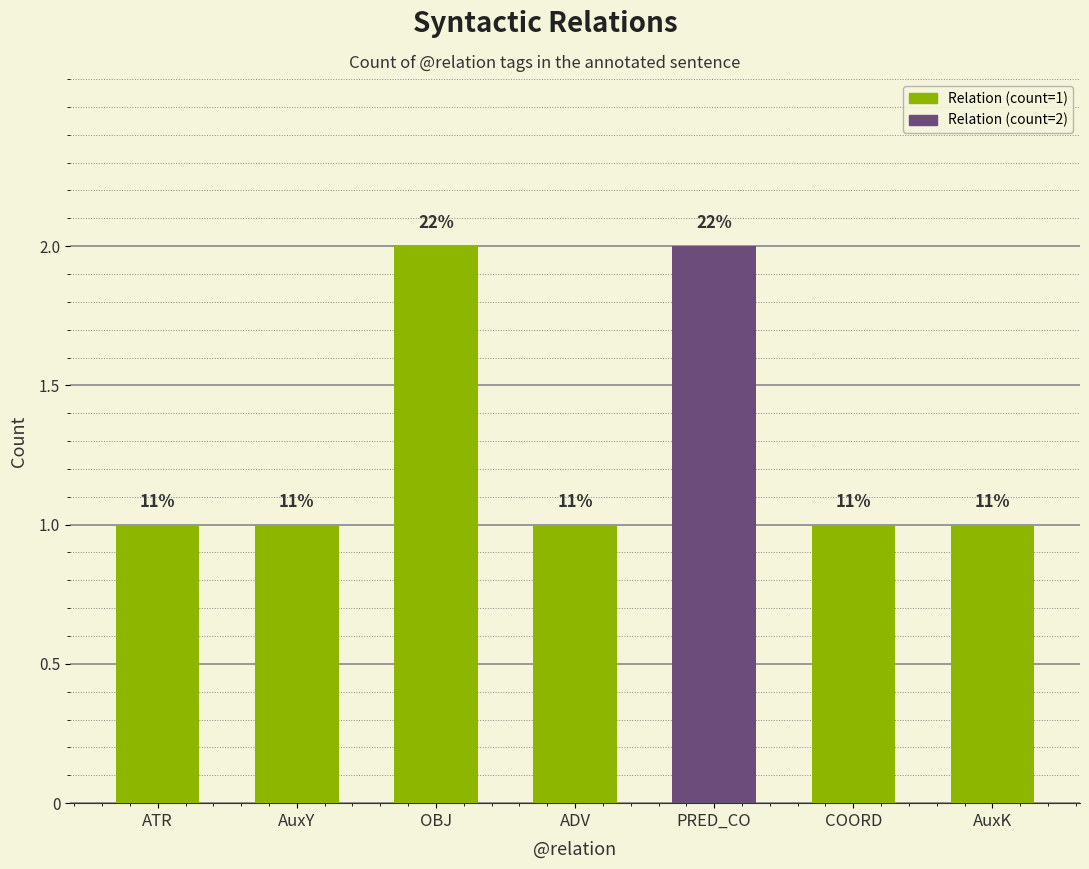

Which has a higher value, ADV or PRED_CO?

PRED_CO